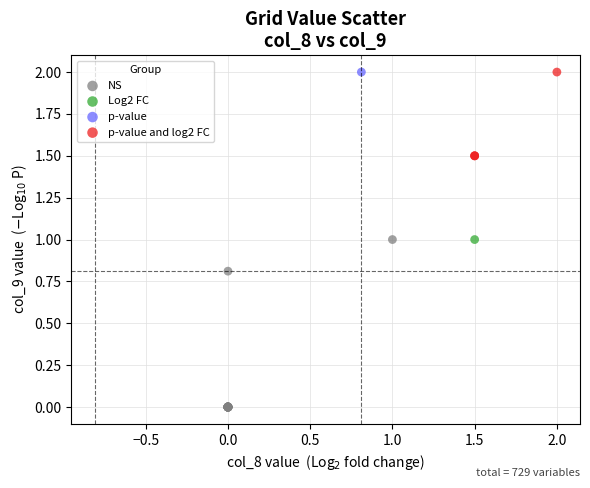

What are all the series names shown in the legend?

NS, Log2 FC, p-value, p-value and log2 FC